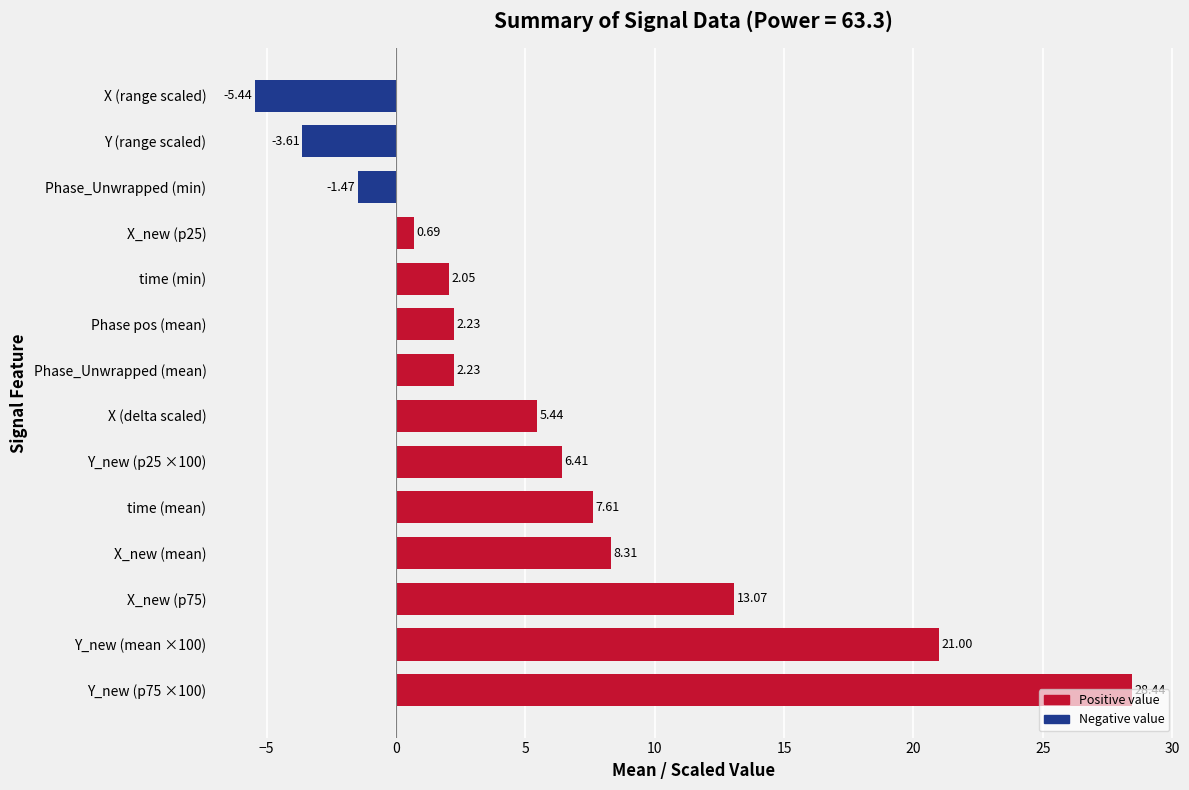

How many bars are there in total?

14